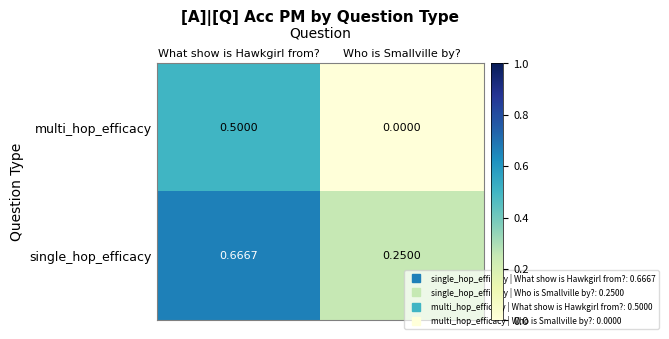

Which category has the highest value in the multi_hop_efficacy series?

What show is Hawkgirl from?